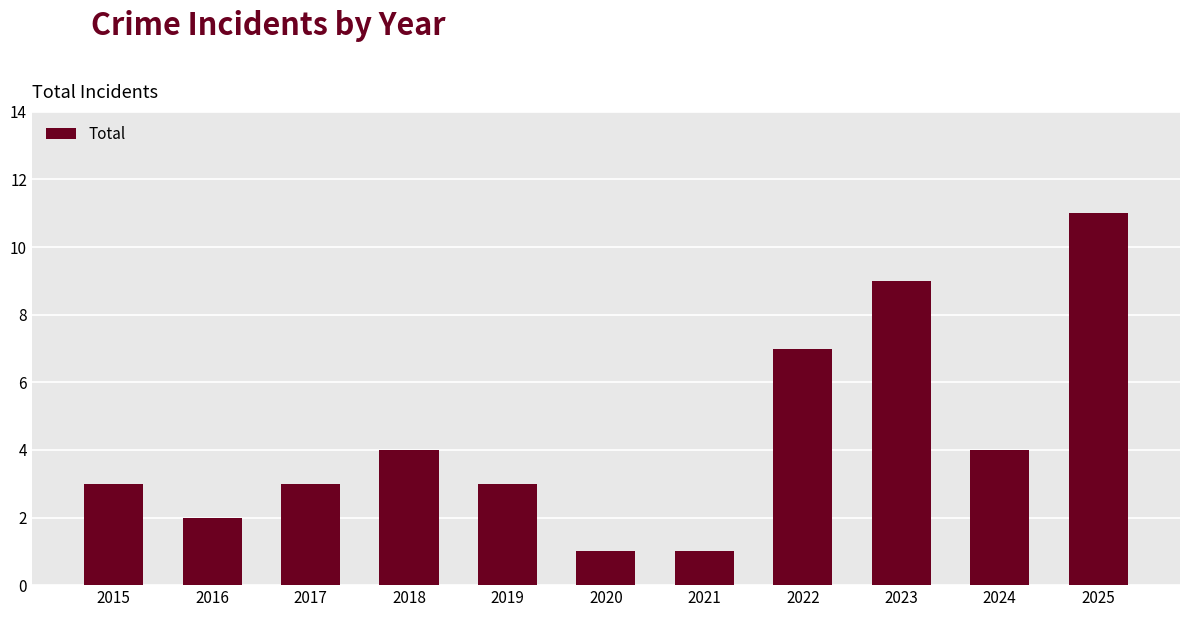

What is the maximum value shown in the chart?

11